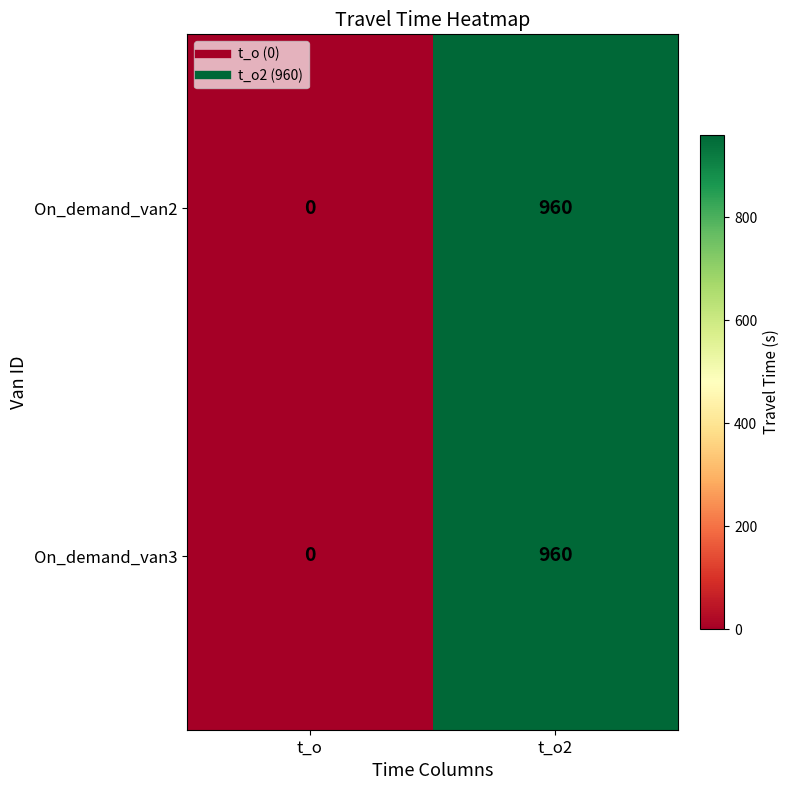

At which category is the sum across all series the highest?

t_o2